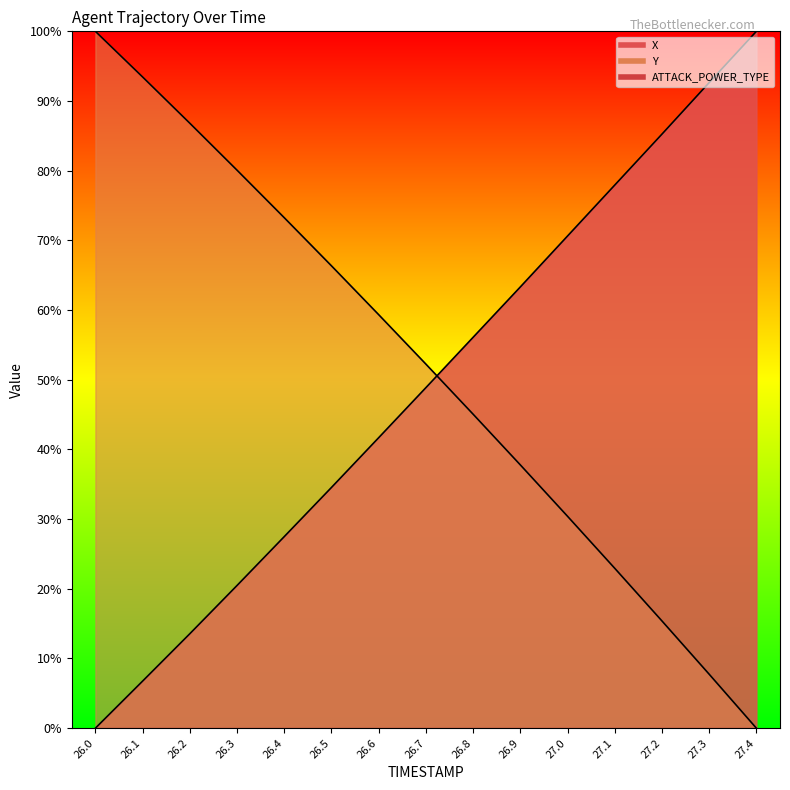

How many values in the Y series exceed 52?

8